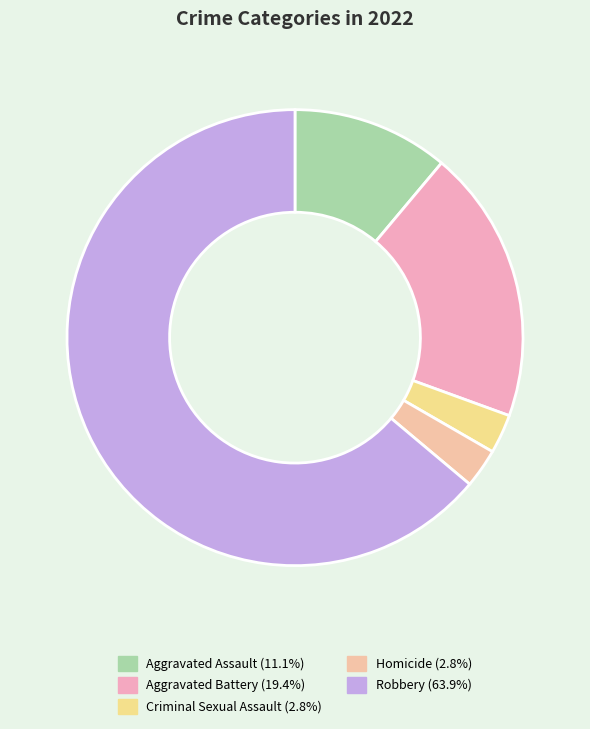

Count the number of slices in the pie.

5